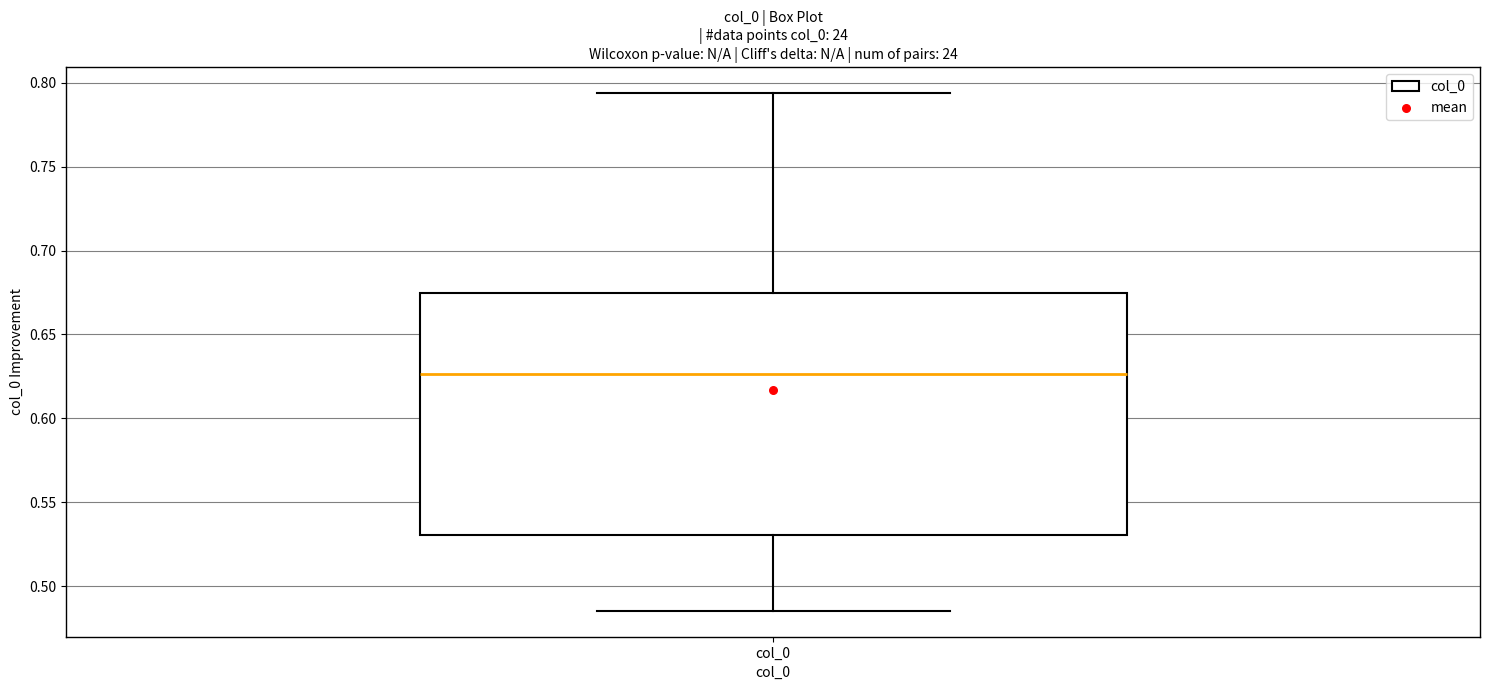

Read this box plot against the y-axis: the position of the median line, the range covered by the box, and the ends of both whiskers. The values are not printed on the chart, so give them approximately, as read against the axis.

median 0.625, box 0.530 to 0.675, whiskers 0.485 to 0.795